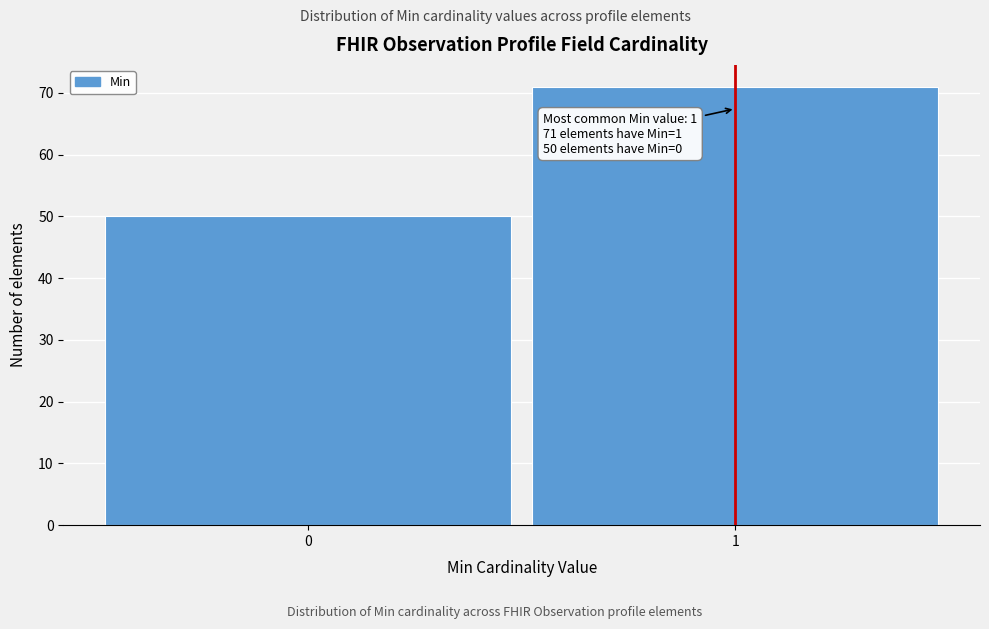

Reading left to right, extract all data points from this chart.

50	71